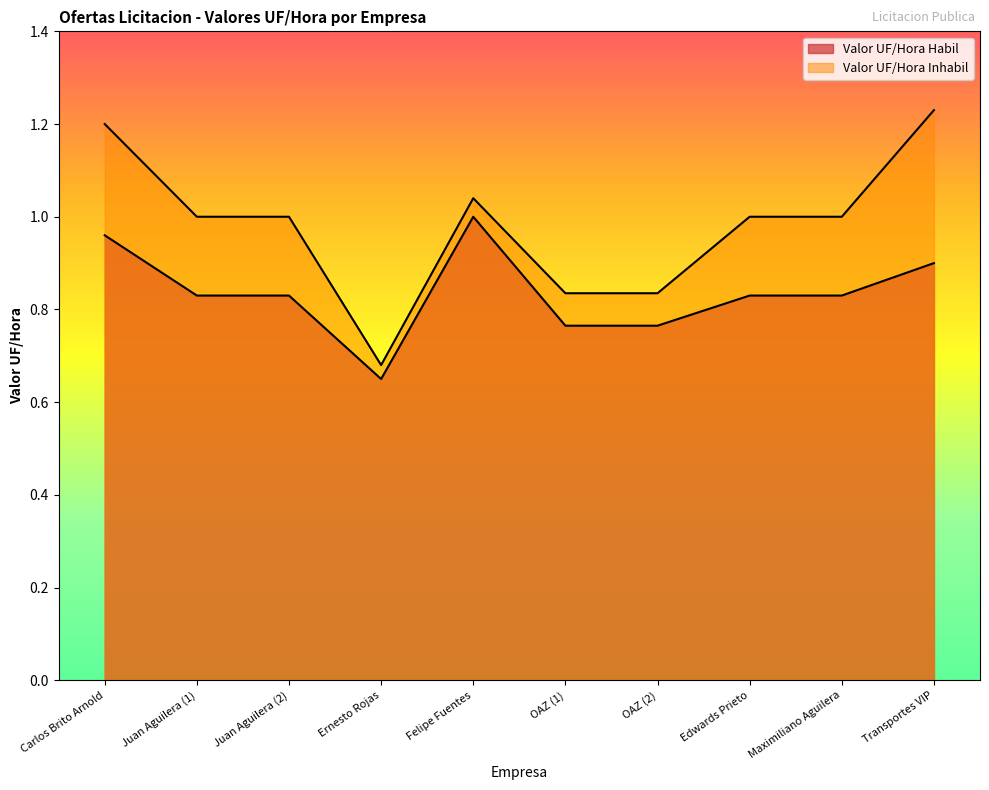

True or false: Valor UF/Hora Habil and Valor UF/Hora Inhabil cross at least once.

False